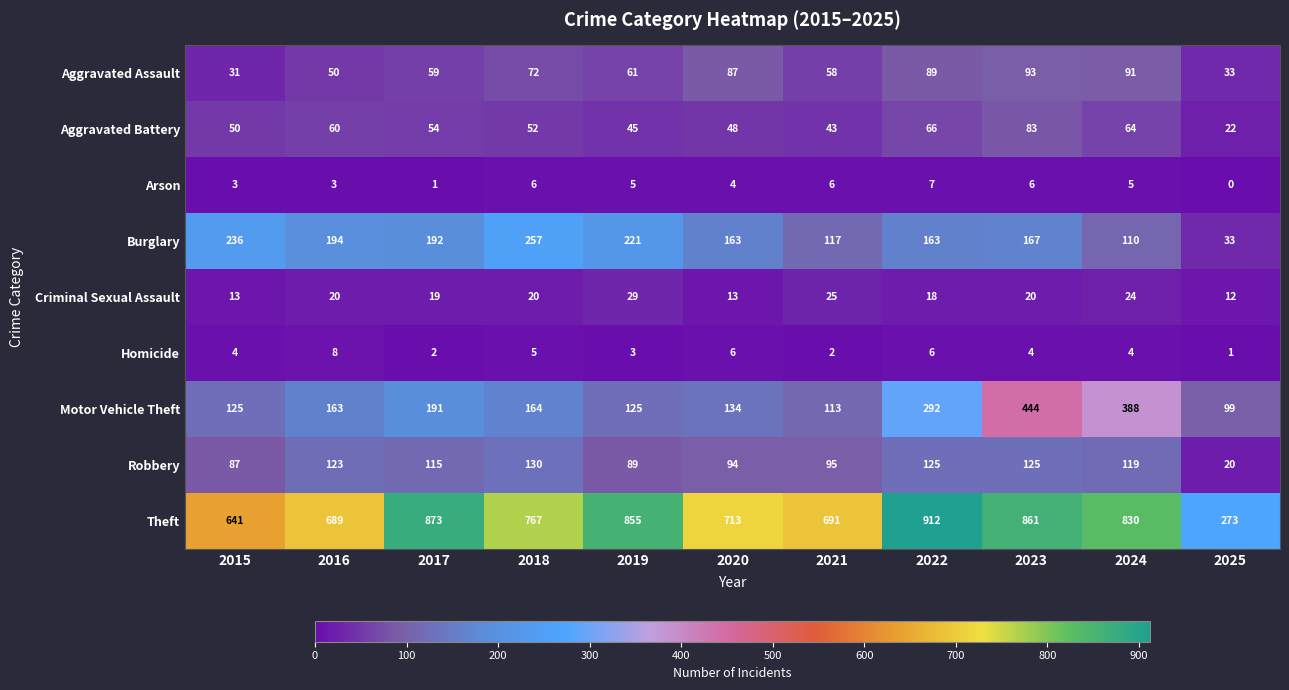

What is the sum of all Burglary values?

1853